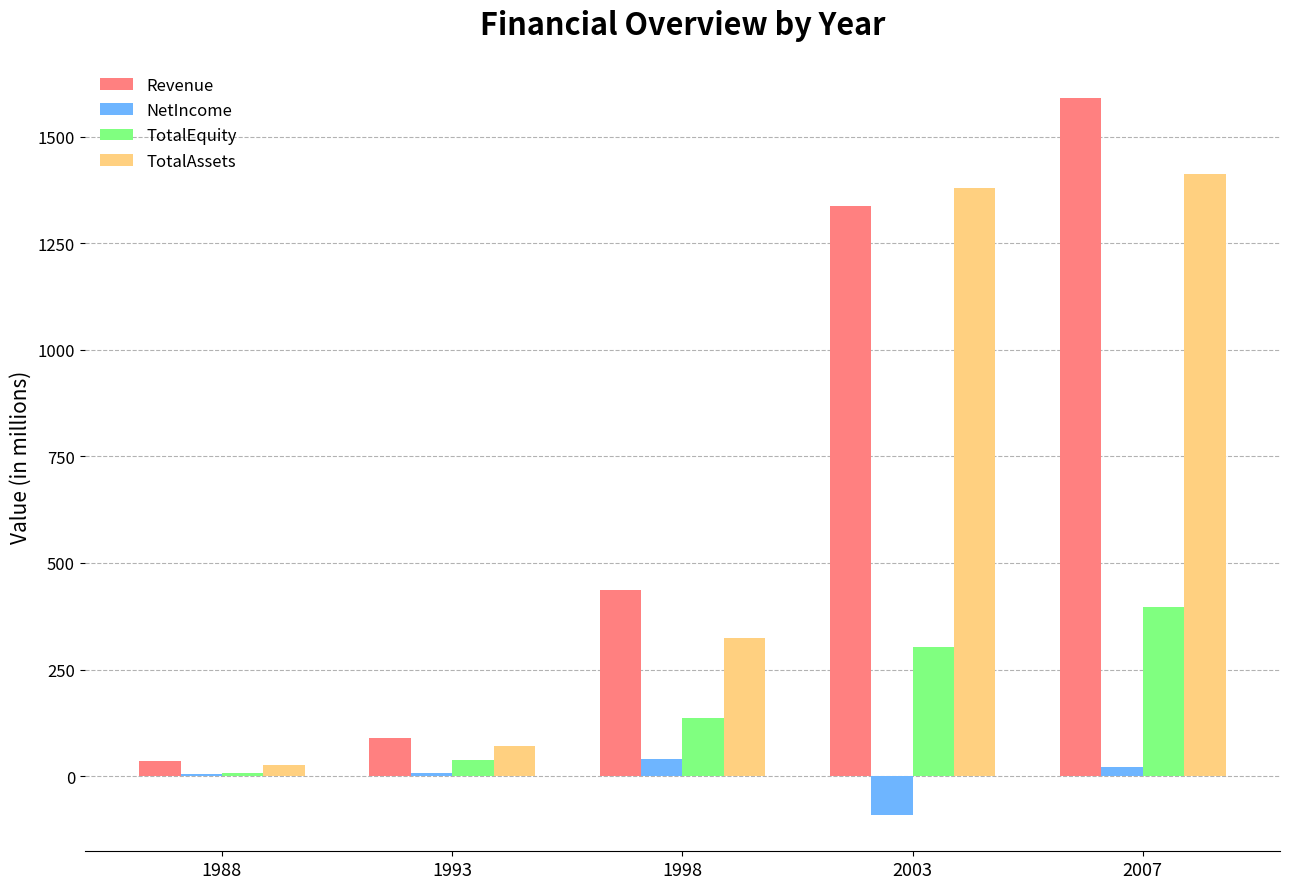

At which label does NetIncome reach its peak?

1998